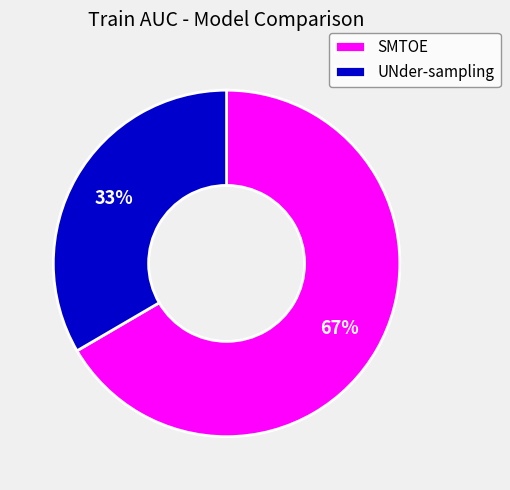

To the nearest percent, what is the combined percentage of SMTOE and UNder-sampling?

100%